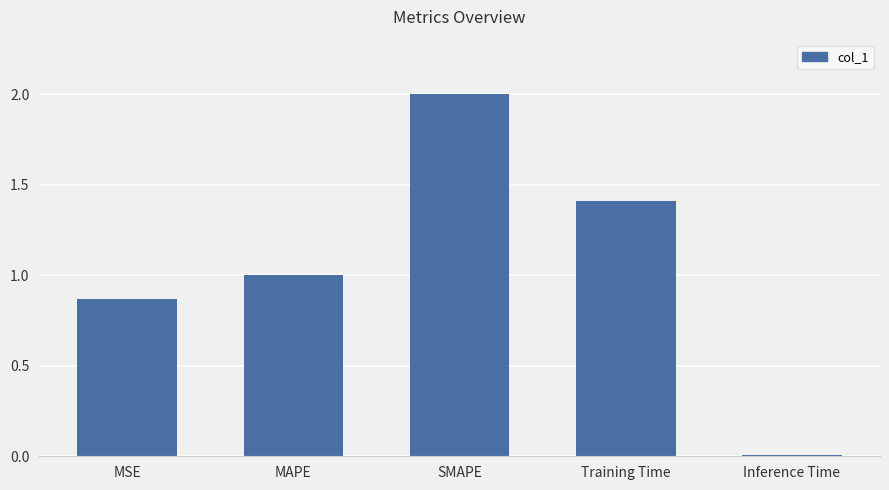

Are the bars horizontal?

No